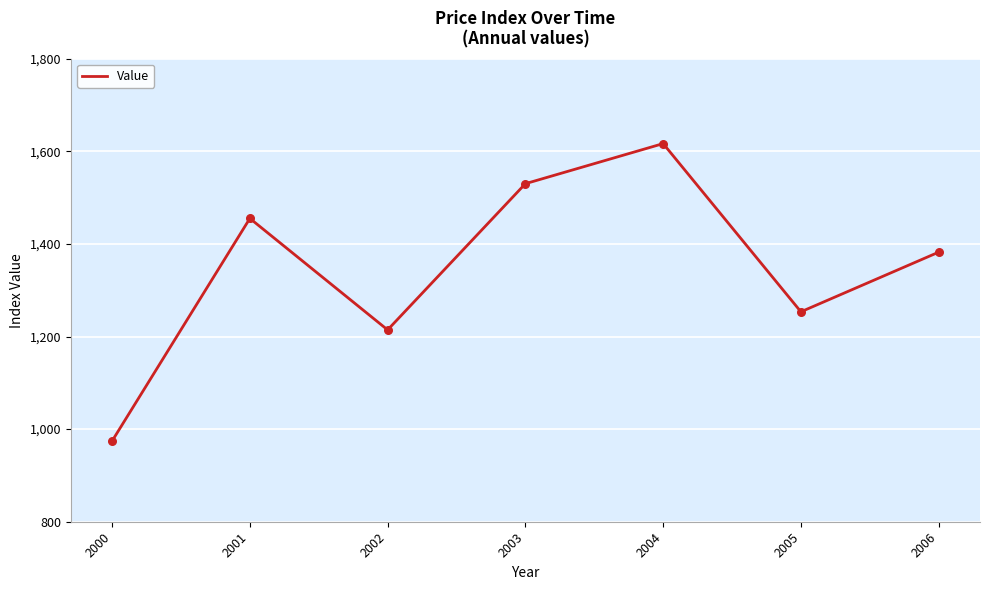

What is the change in value from 2003 to 2004?

+86.6